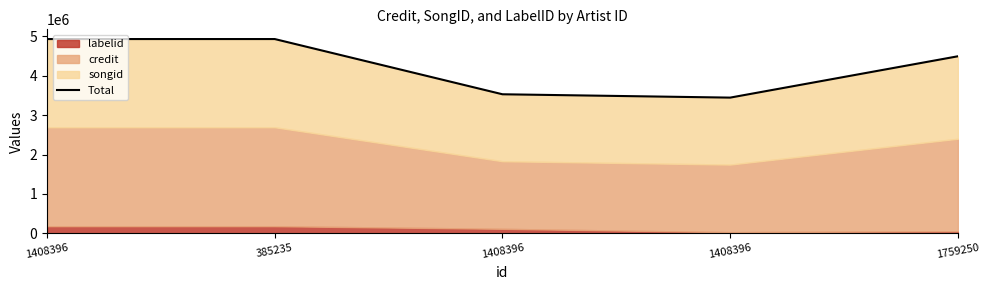

What is the label of the 2nd point from the left?

385235